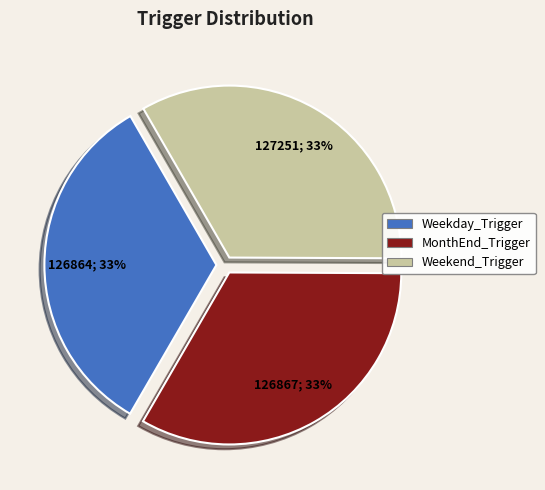

Does Weekend_Trigger account for over 50% of the chart?

No